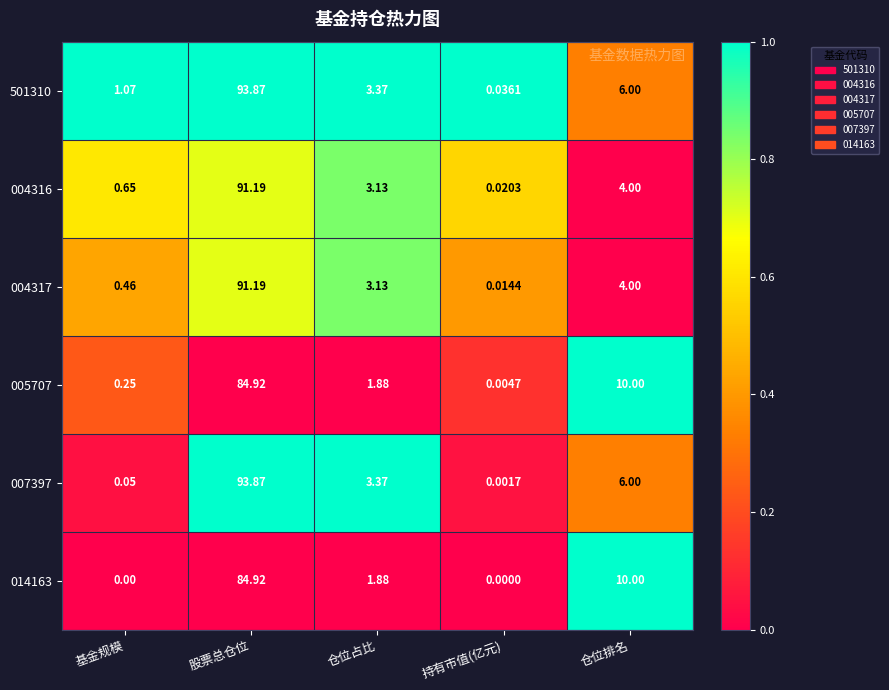

What is the maximum value shown in the chart?

93.9